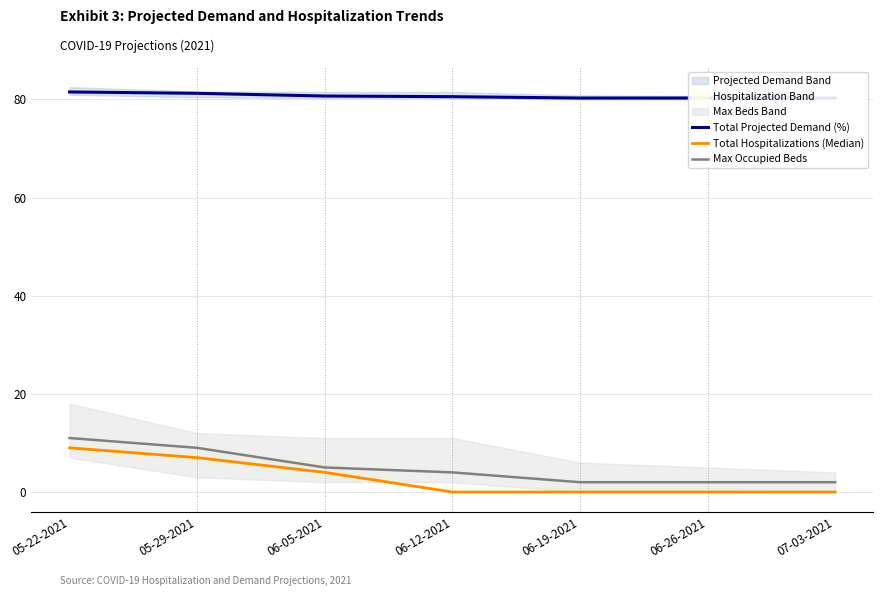

How many data points in Max Occupied Beds are less than 4?

3